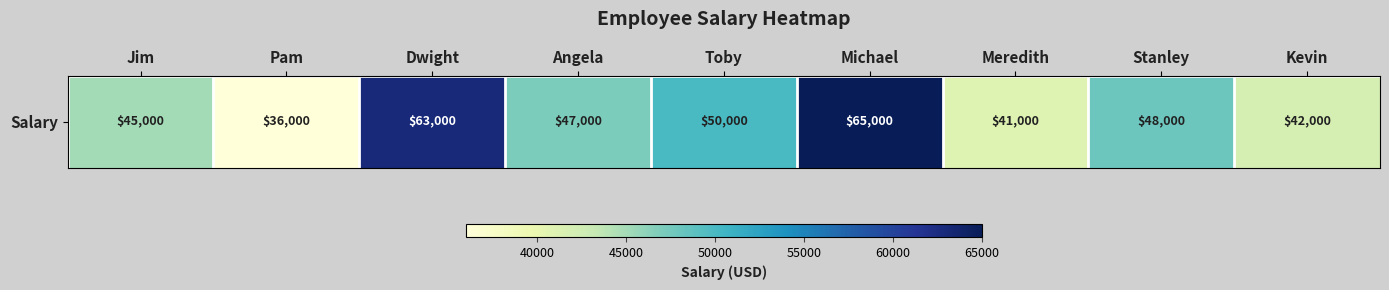

Reading left to right, list all the values displayed in this chart.

Jim=45000	Pam=36000	Dwight=63000	Angela=47000	Toby=50000	Michael=65000	Meredith=41000	Stanley=48000	Kevin=42000